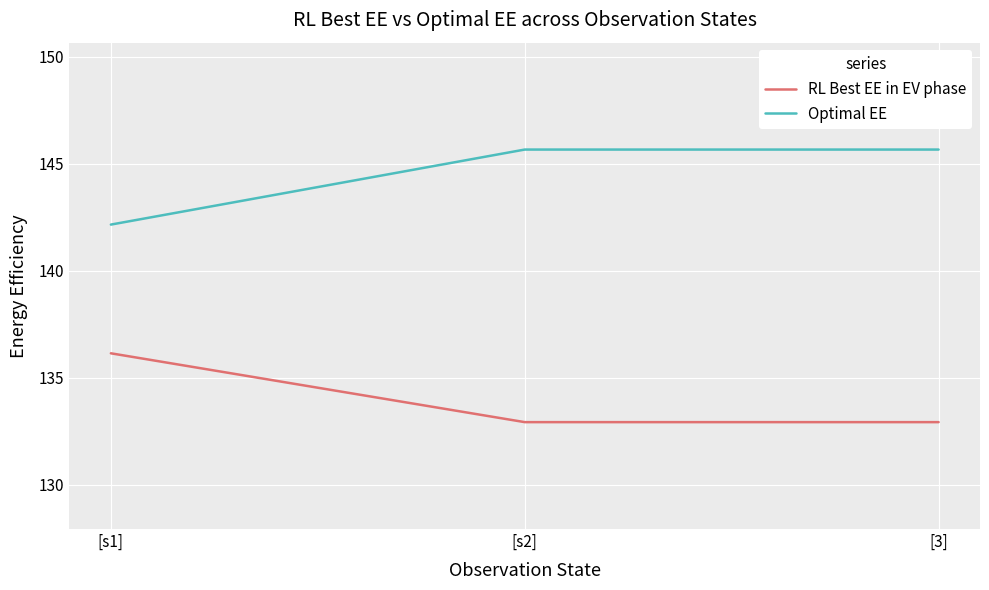

What is the sum of all RL Best EE in EV phase values?

402.0